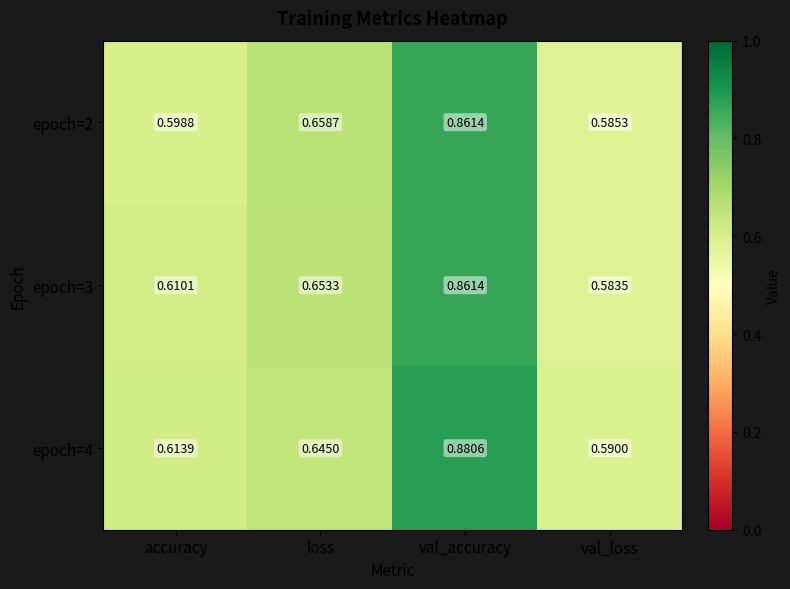

At which label is epoch=4 closest to 0?

val_loss